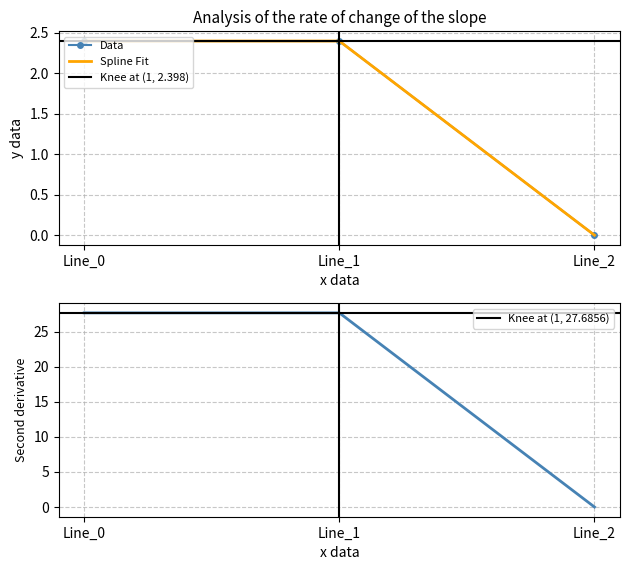

At which label does pf_ikss_b_to_ka first exceed 27?

Line_0